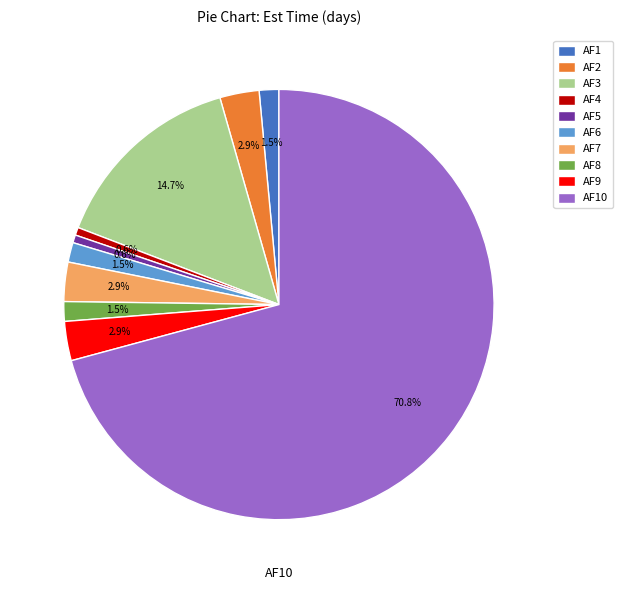

Does AF9 represent more than half of the total?

No